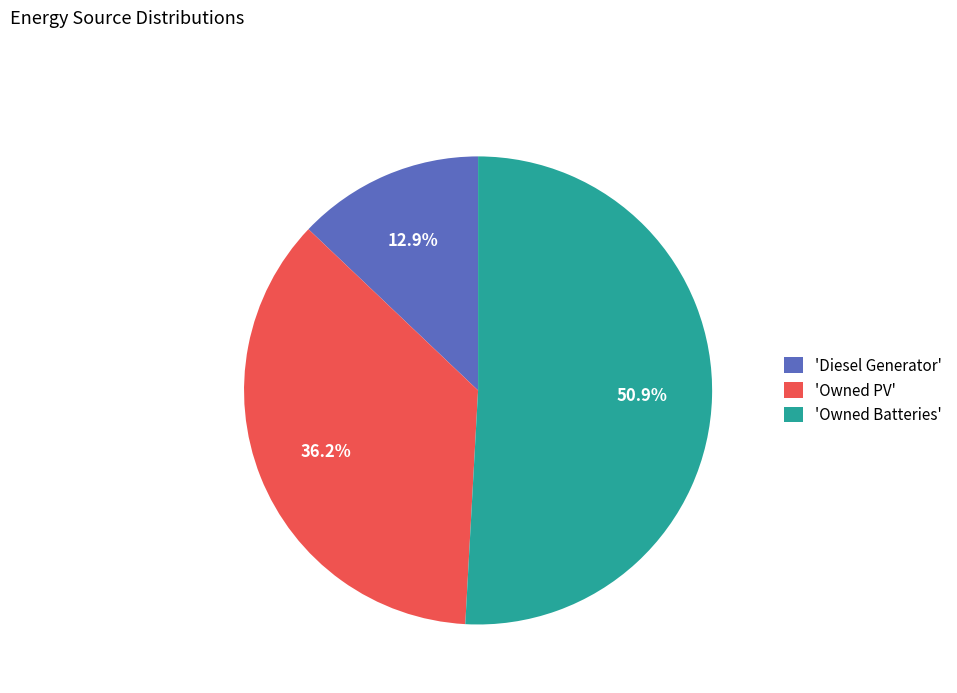

Which category accounts for the majority?

'Owned Batteries'